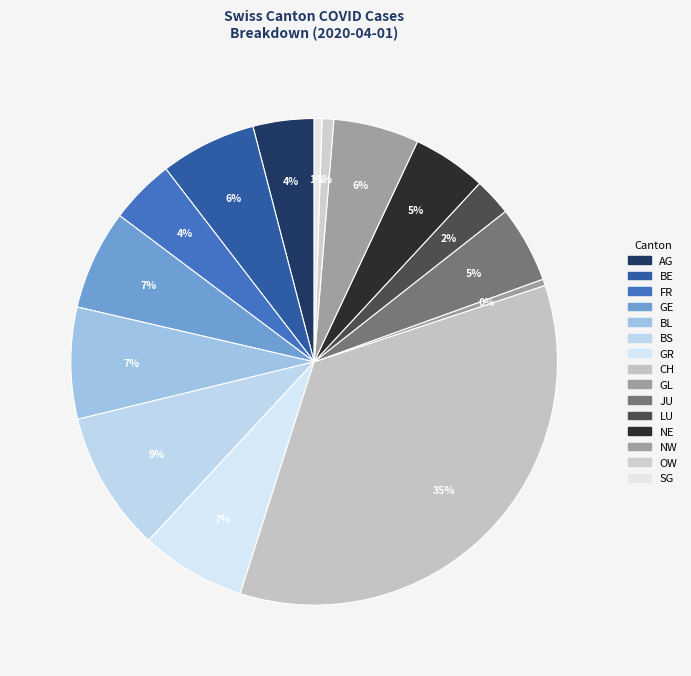

Is there a majority slice in this chart?

No